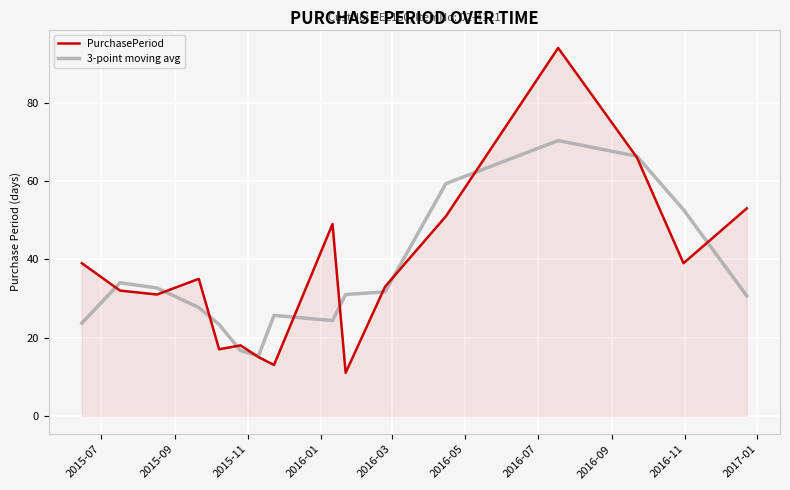

What is the difference between the maximum and minimum values in the 3-point moving avg series?

55.0